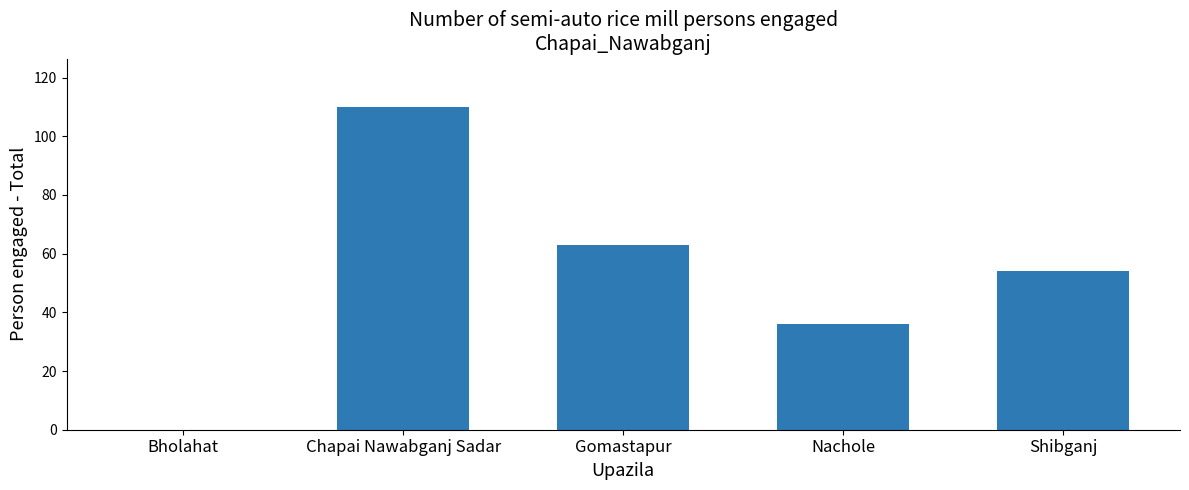

What is the sum of the values at Chapai Nawabganj Sadar and Nachole?

146